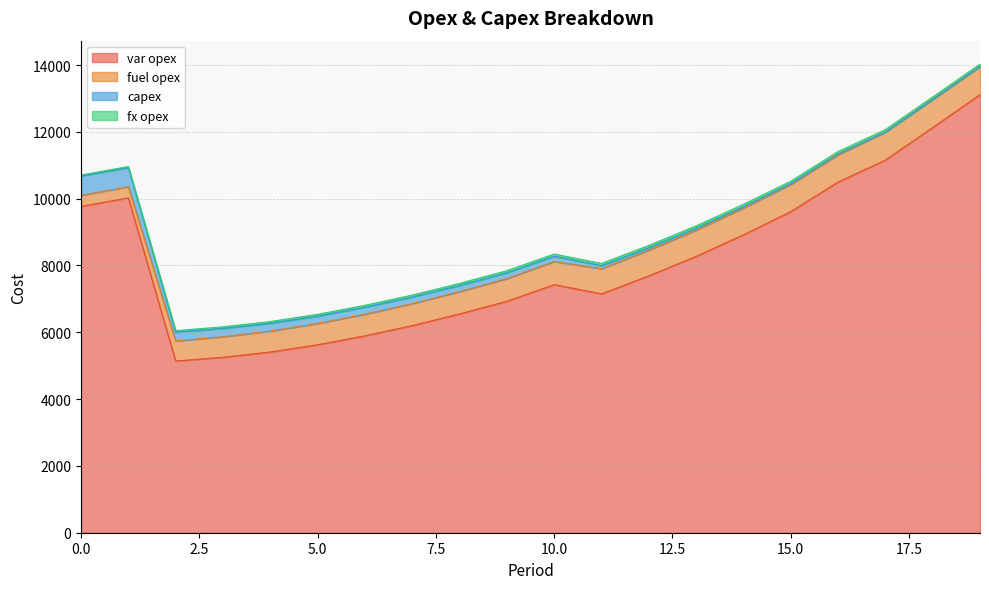

List the series in order of their peak value, highest first.

var opex, fuel opex, capex, fx opex